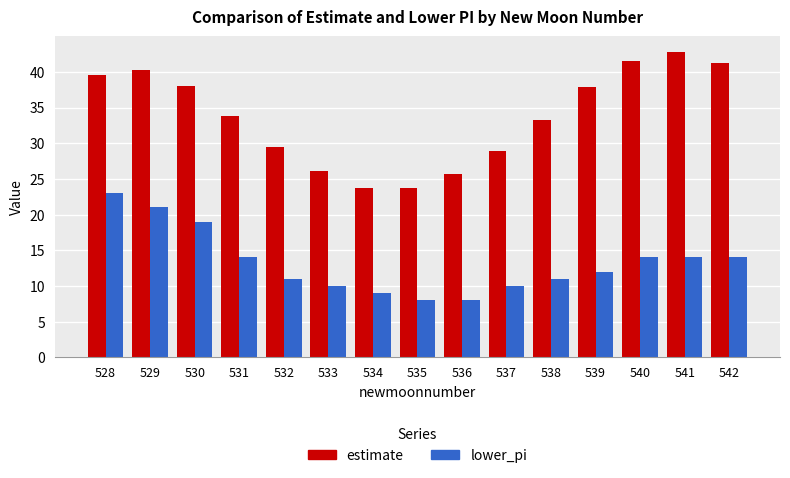

Rank the series at 529 from highest to lowest value.

estimate, lower_pi